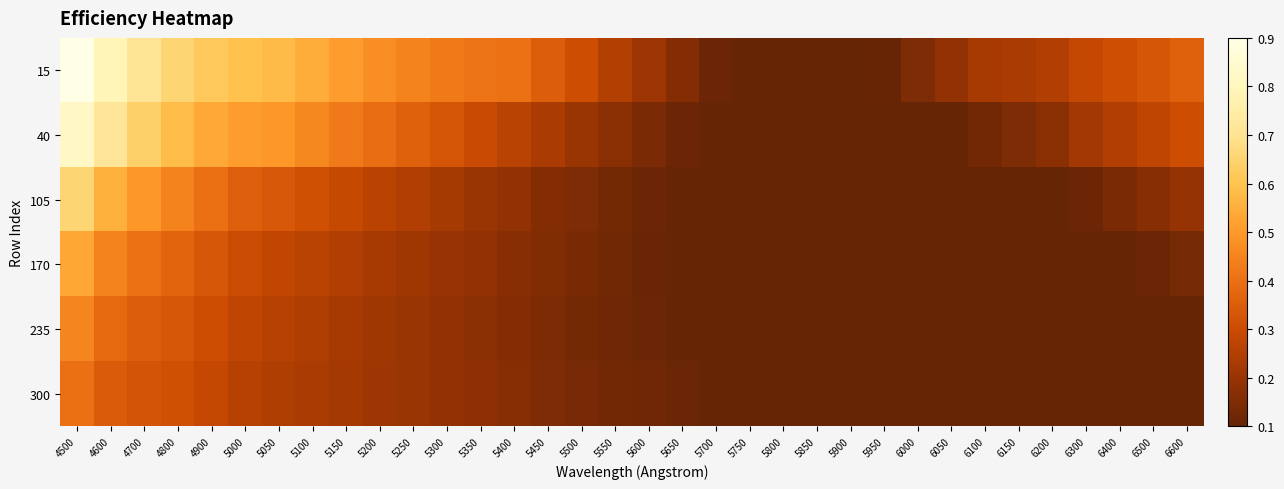

What is the maximum value shown in the chart?

0.9